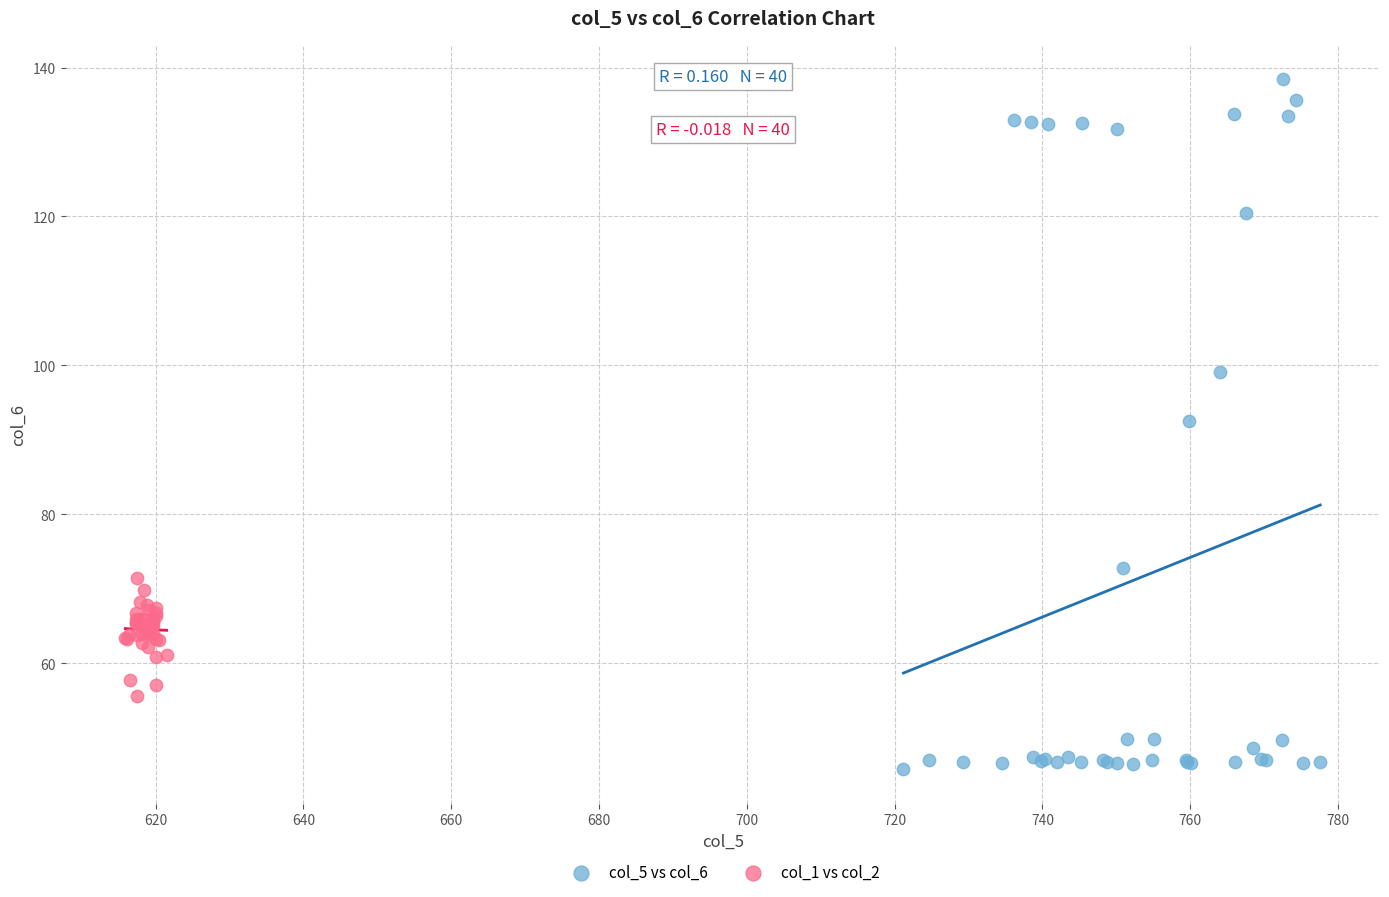

Which series contains the lowest Y value?

col_5 vs col_6